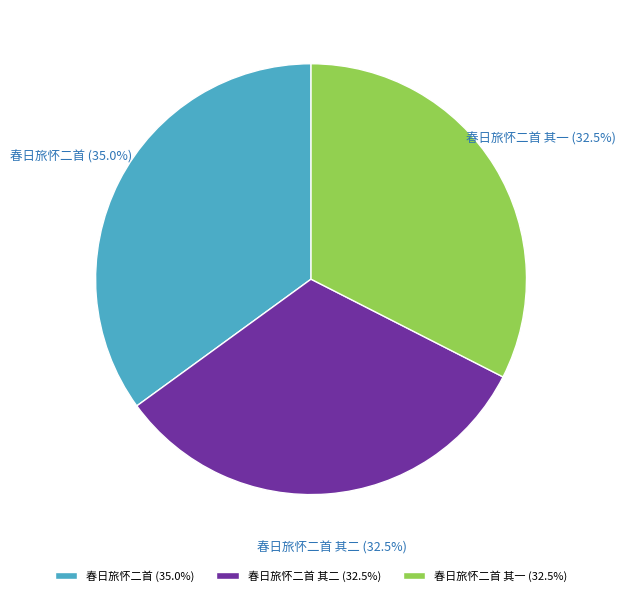

Does 春日旅怀二首 其一 represent more than half of the total?

No